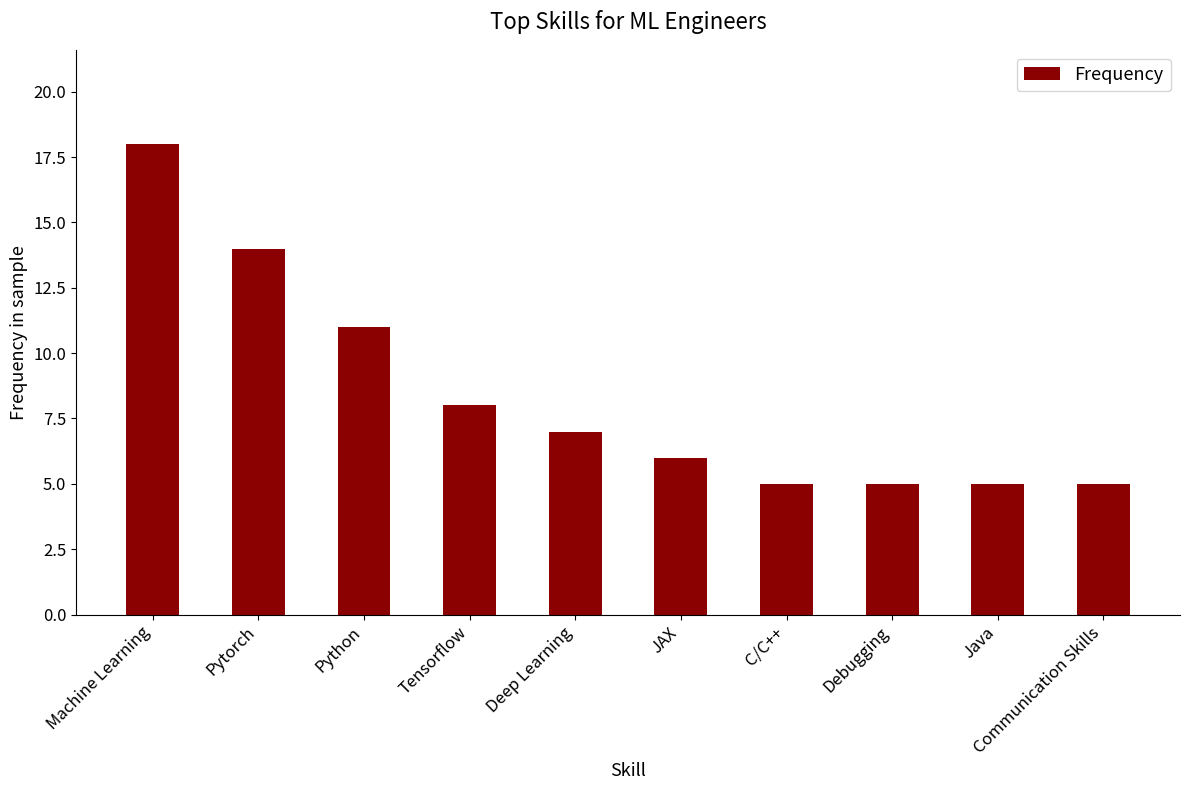

Reading left to right, list all the values displayed in this chart.

Machine Learning=18	Pytorch=14	Python=11	Tensorflow=8	Deep Learning=7	JAX=6	C/C++=5	Debugging=5	Java=5	Communication Skills=5